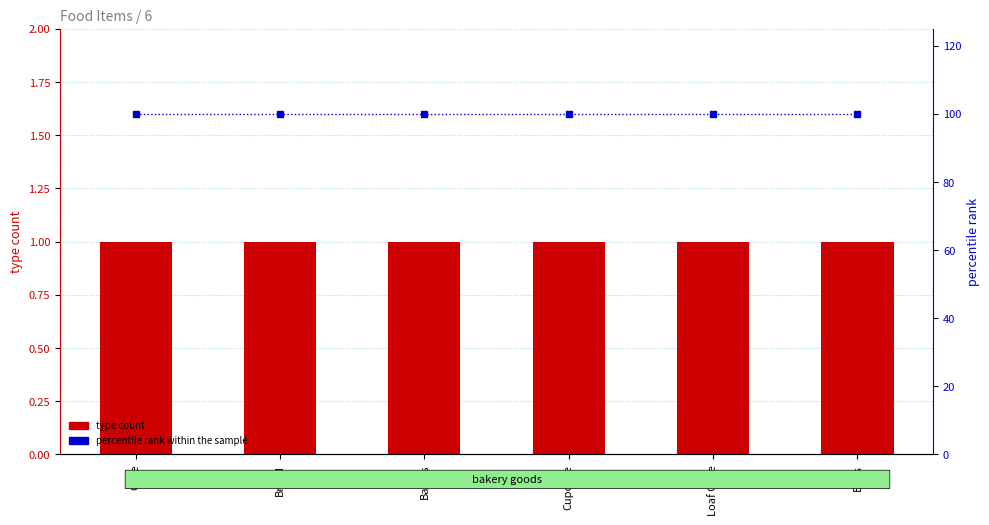

Reading right to left, extract all data points from this chart.

type count: 1	1	1	1	1	1
percentile rank within the sample: 100	100	100	100	100	100